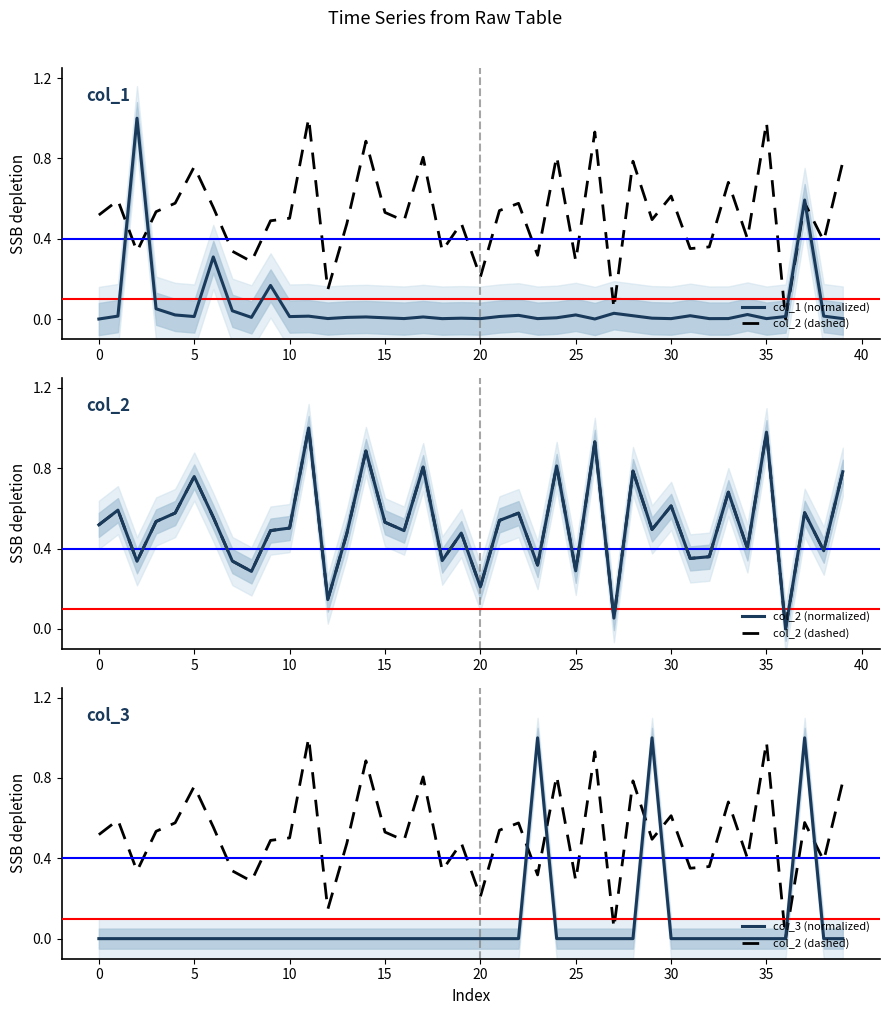

At how many categories does at least one series exceed 0?

40